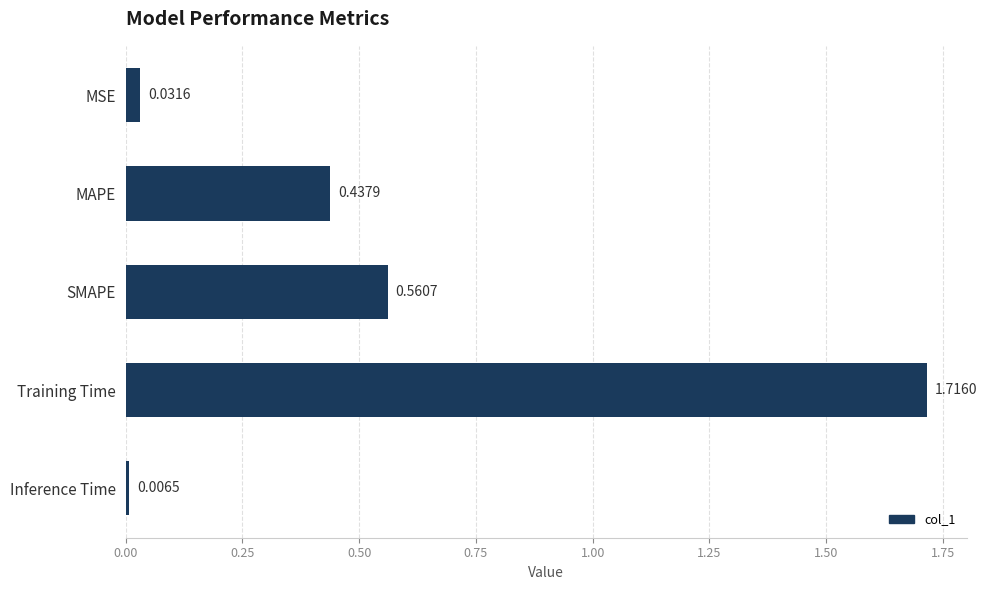

What is the difference between the values at MAPE and Training Time?

1.3